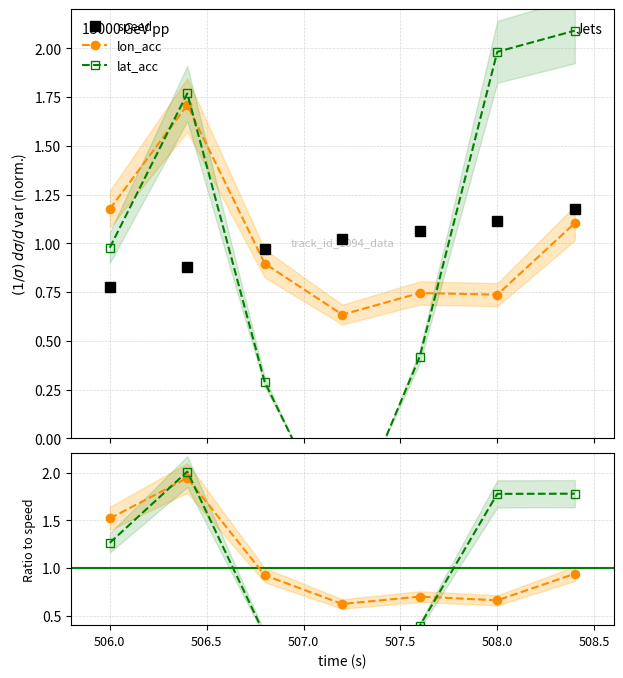

How many lines are shown in the chart?

3